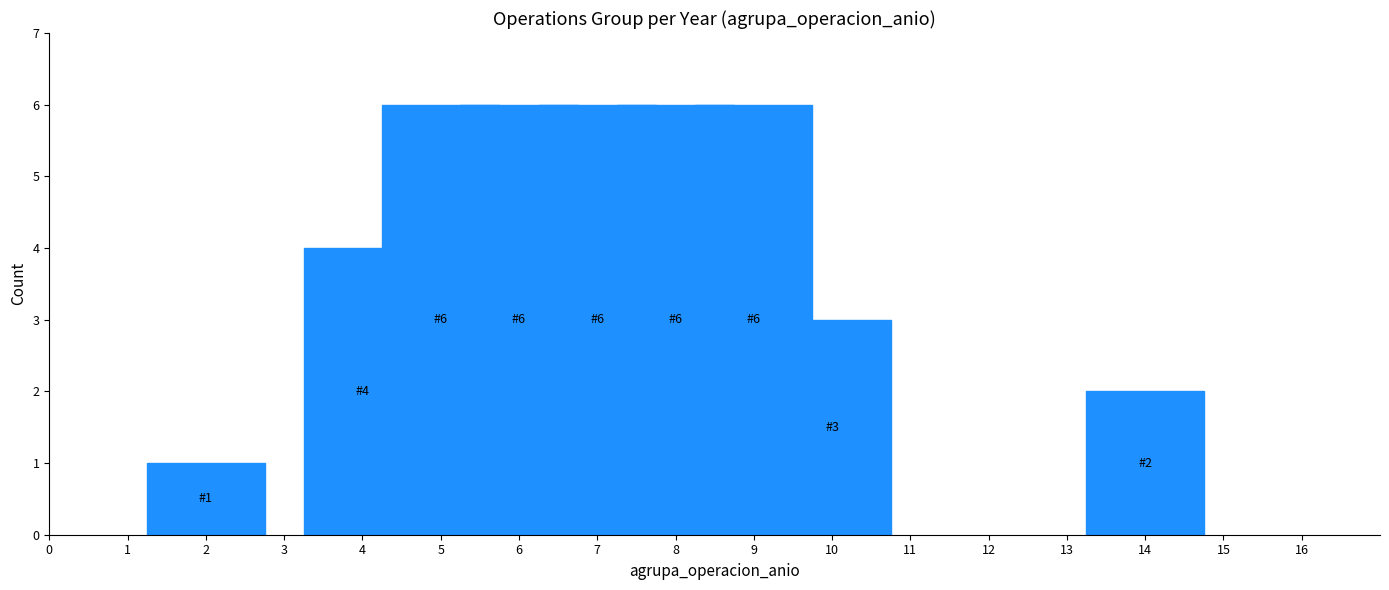

Reading left to right, what are all the values shown in this chart?

2=1	4=4	5=6	6=6	7=6	8=6	9=6	10=3	14=2